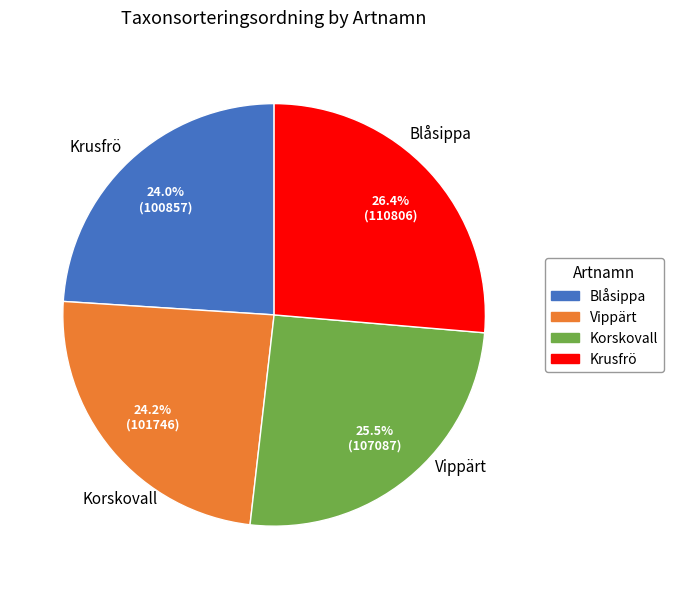

Does Vippärt account for over 50% of the chart?

No